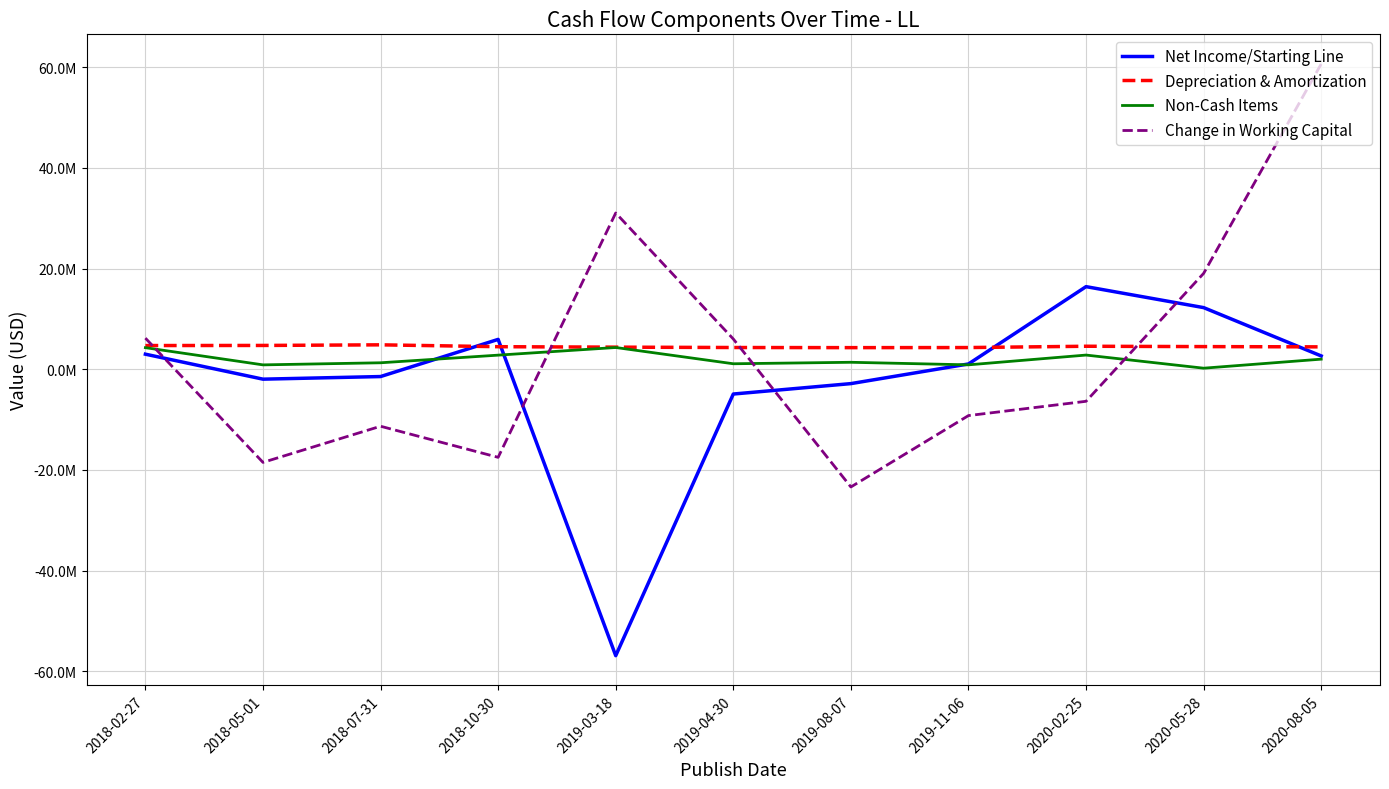

Does the chart display data point markers on the line(s)?

No